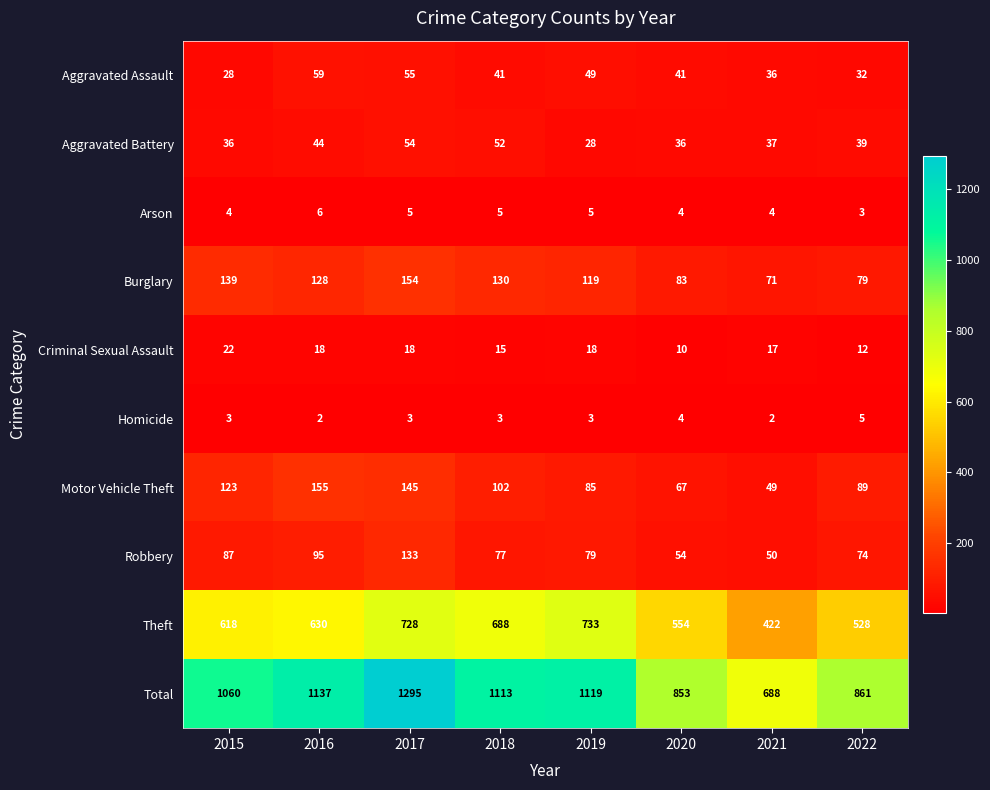

What is the difference between the highest and lowest values at 2020?

849